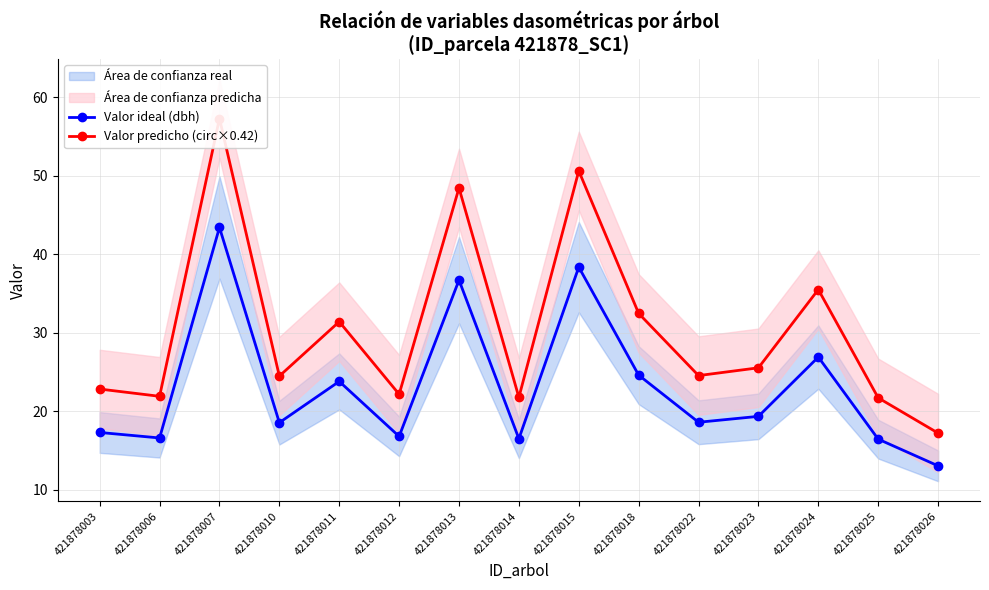

Reading right to left, what are all the values shown in this chart?

Valor ideal (dbh): 13.1	16.4	26.9	19.4	18.6	24.6	38.4	16.5	36.7	16.8	23.8	18.6	43.4	16.6	17.3
Valor predicho (circ×0.42): 17.2	21.7	35.5	25.5	24.5	32.5	50.6	21.8	48.4	22.2	31.4	24.5	57.3	21.9	22.8